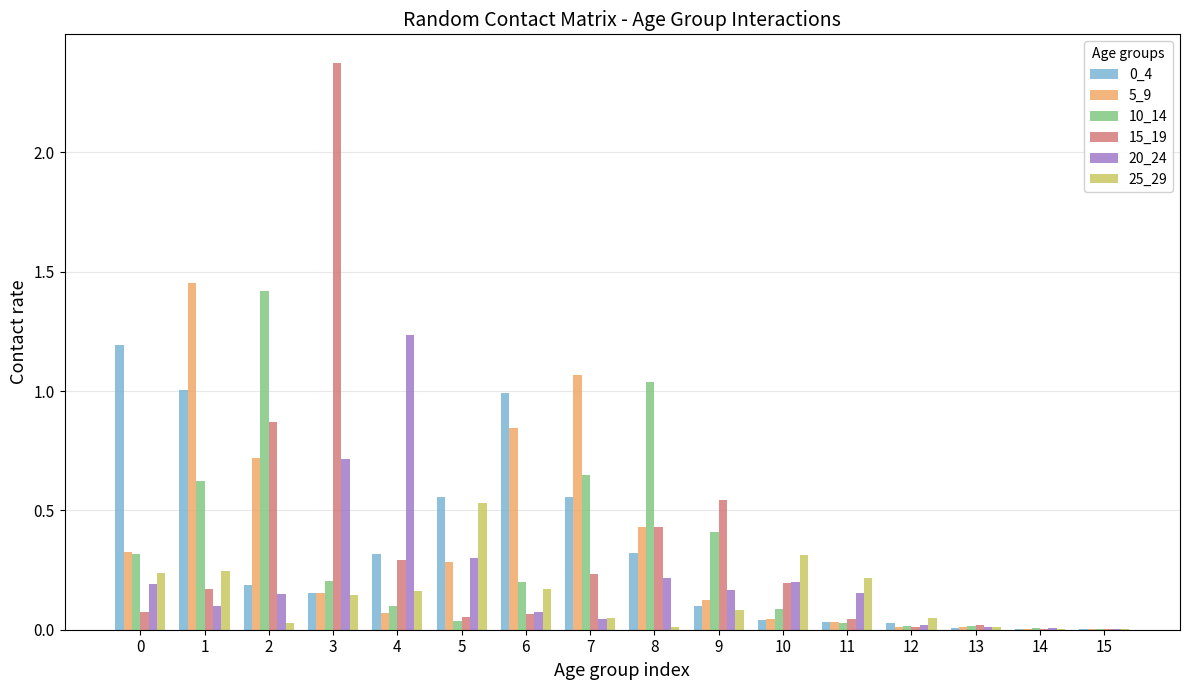

The 0_4 series shows 0.3 at 4. True or false?

True